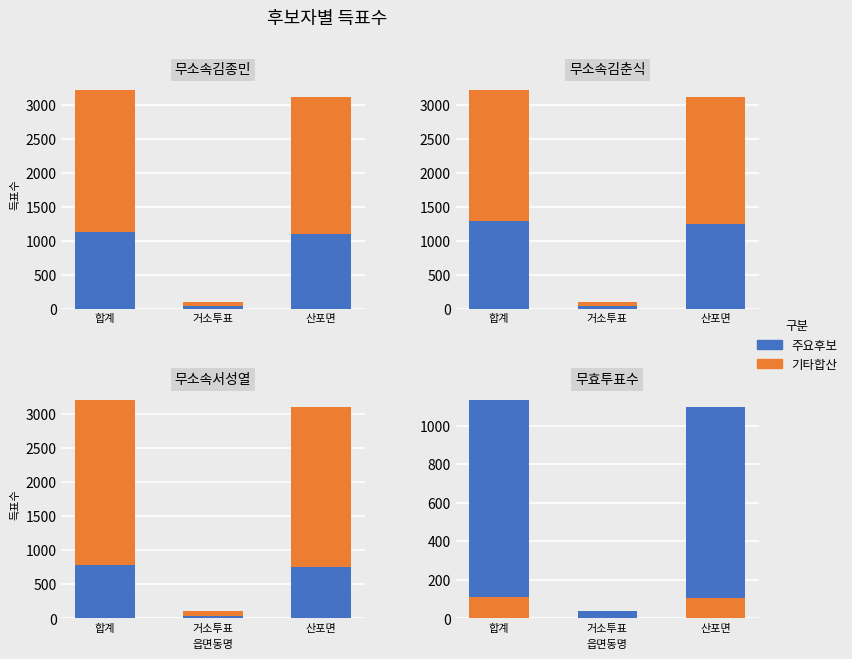

How many groups of bars are there?

3